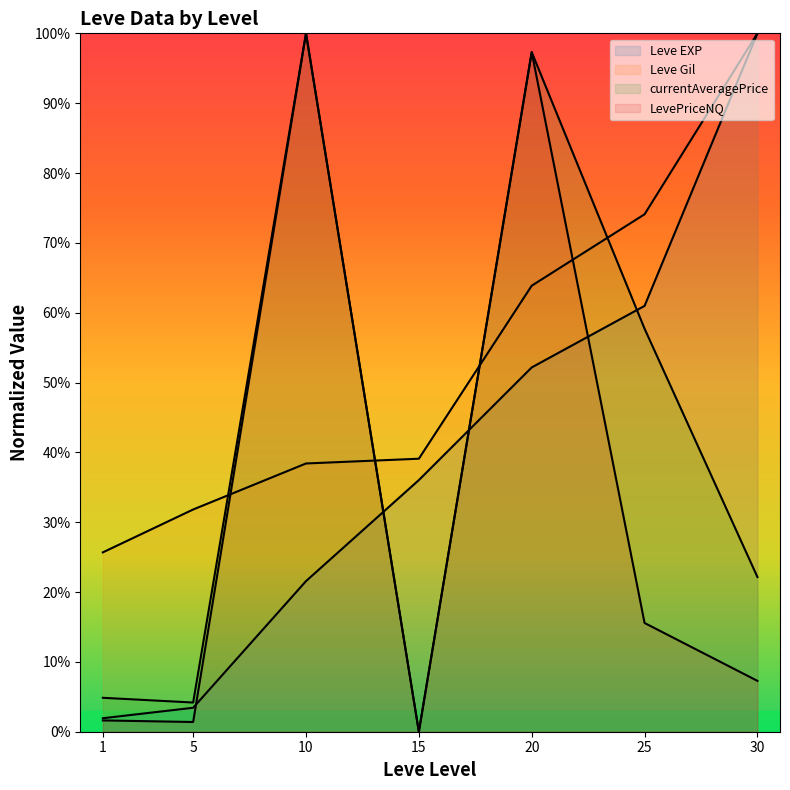

What is the value of the LevePriceNQ point at the 7th from the left?

0.1